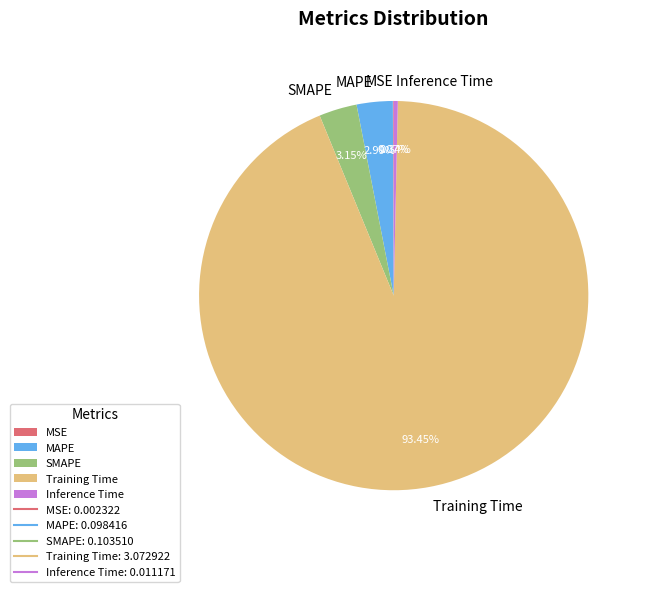

Between SMAPE and Inference Time, which is larger?

SMAPE